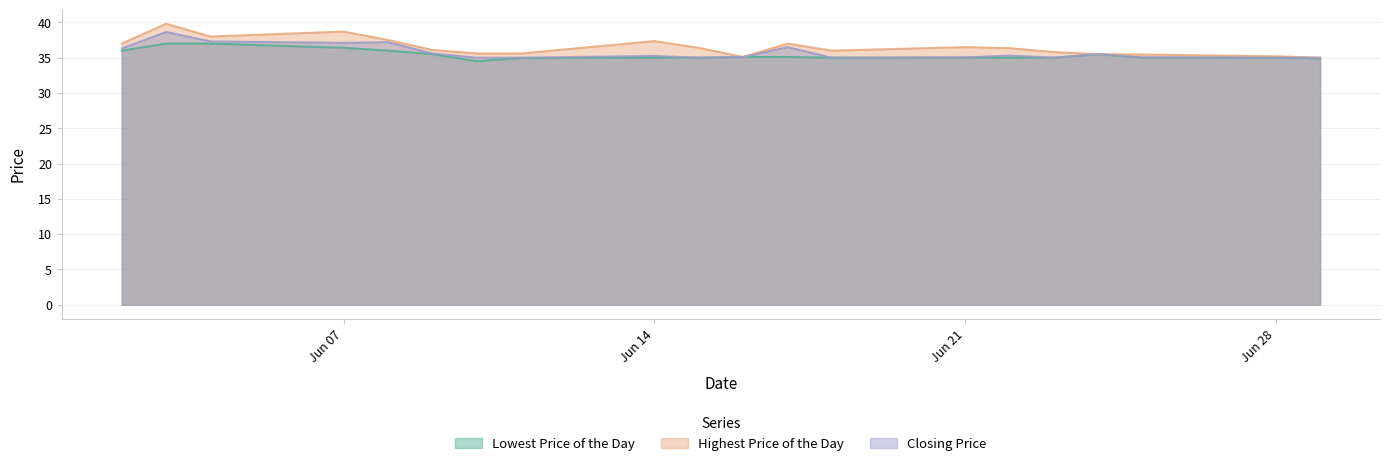

What is the value of the Closing Price point at the 19th from the left?

35.0